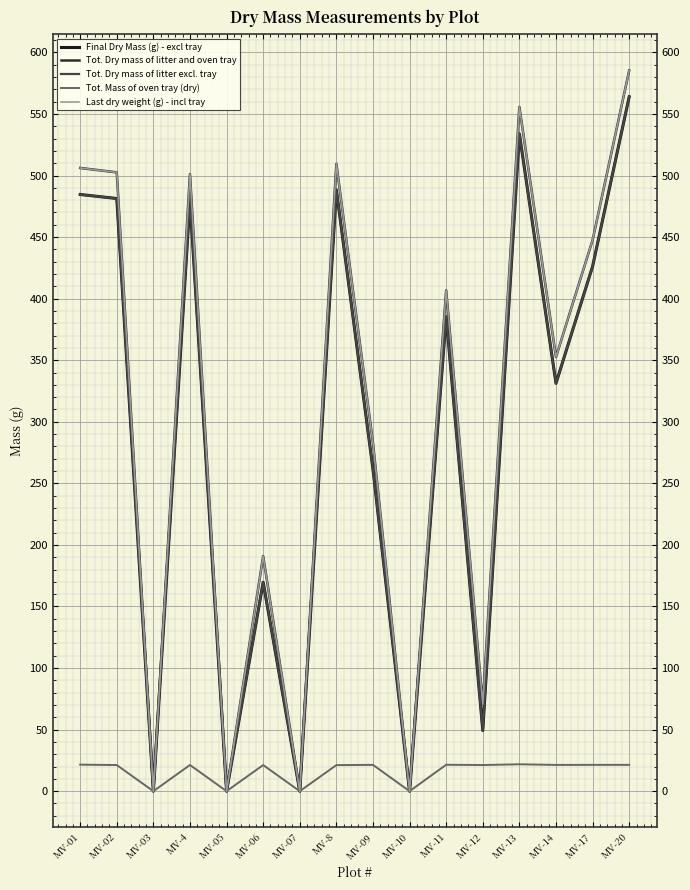

What is the highest value of the Last dry weight (g) - incl tray series?

585.3